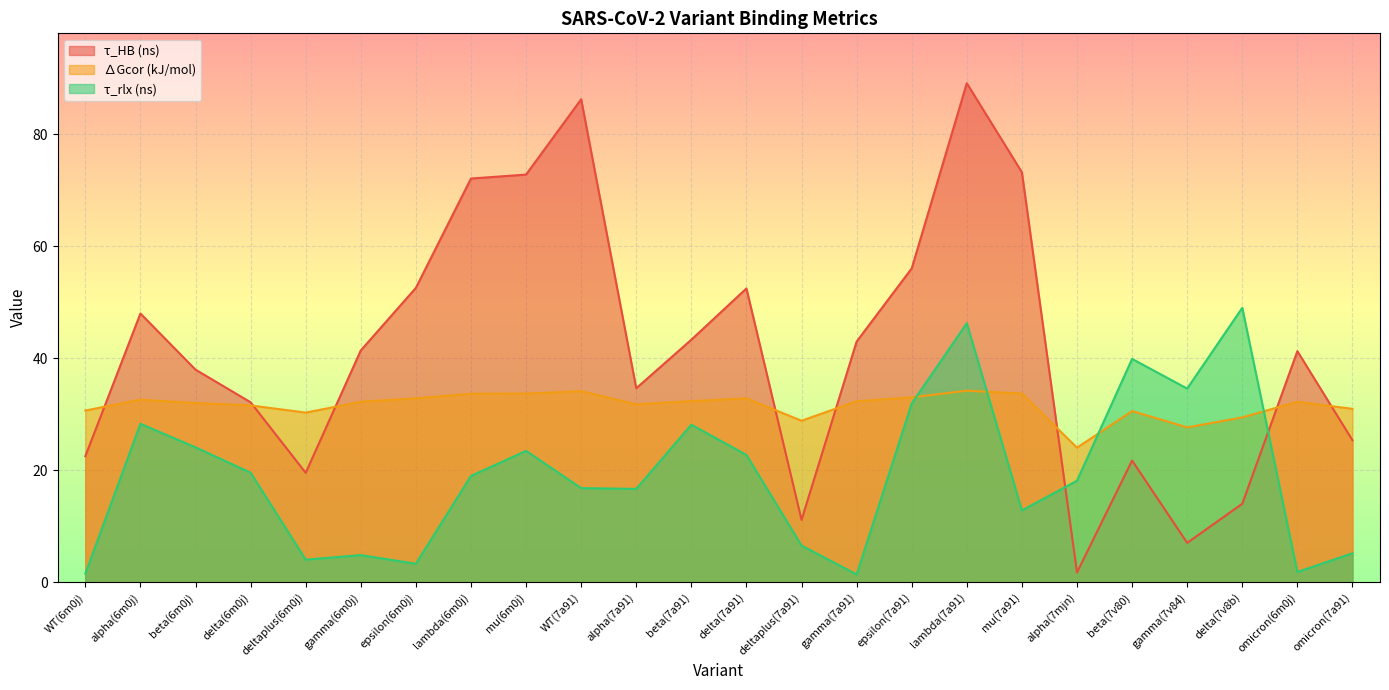

What is the maximum value for τ_rlx (ns)?

49.0